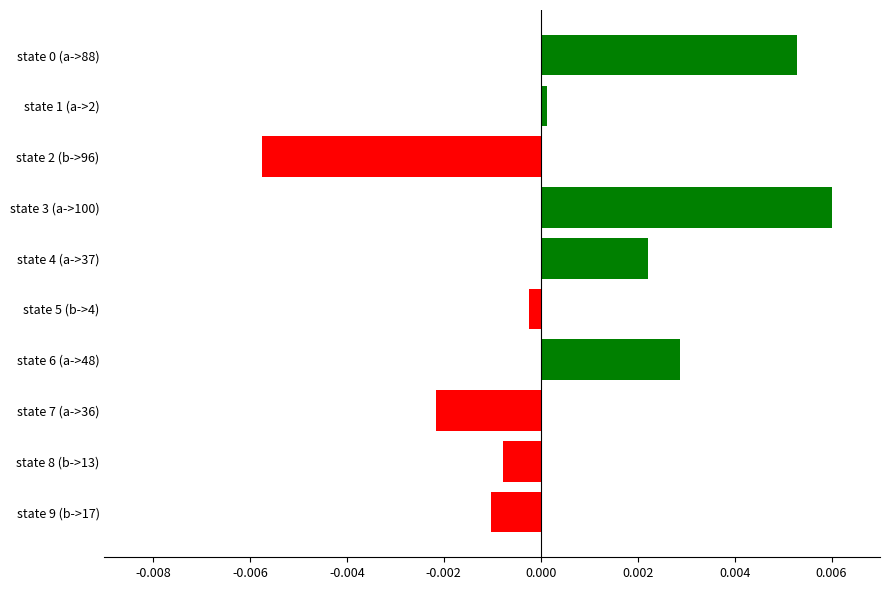

What position from the top is state 4 (a->37)?

5